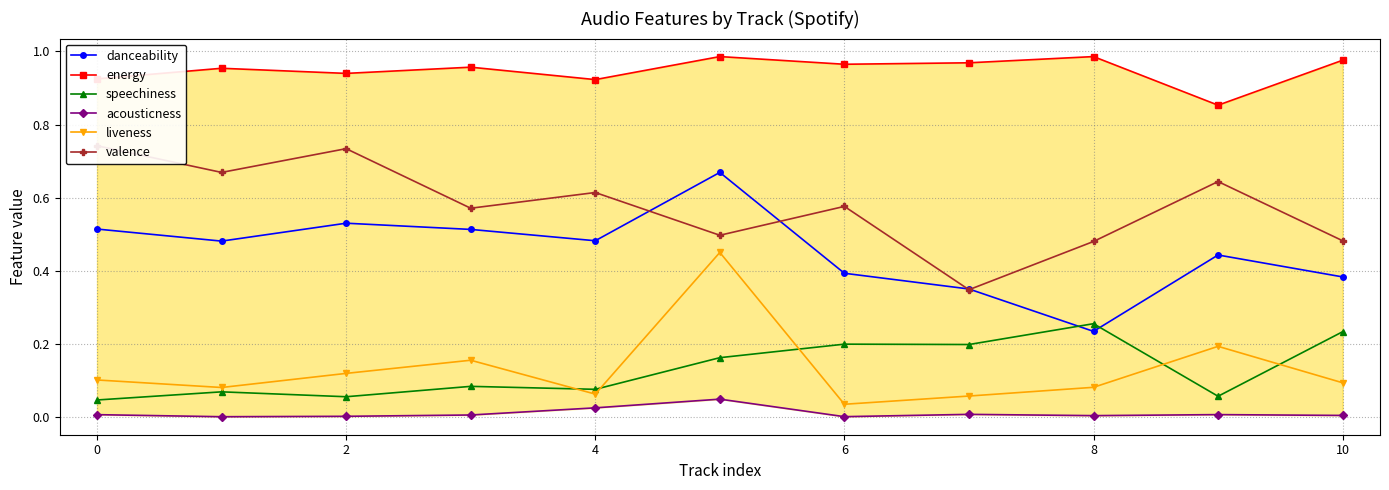

Which series has the largest range (max minus min)?

danceability